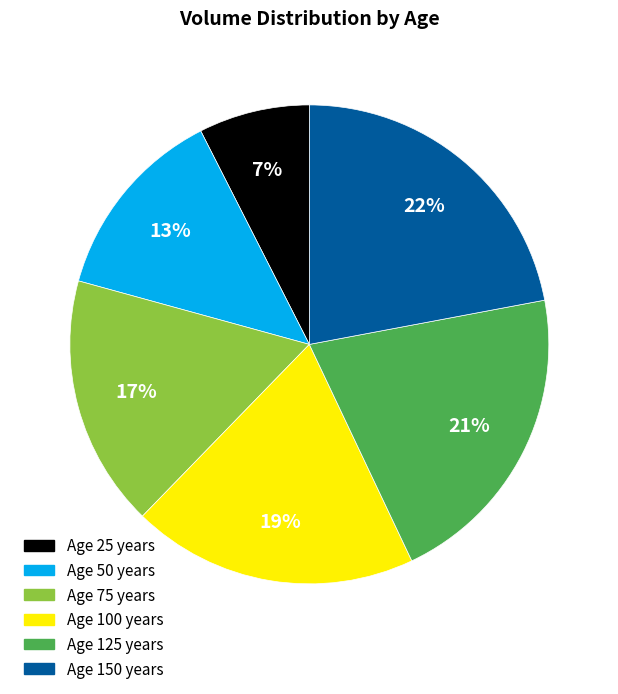

To the nearest percent, what is the average slice percentage?

17%